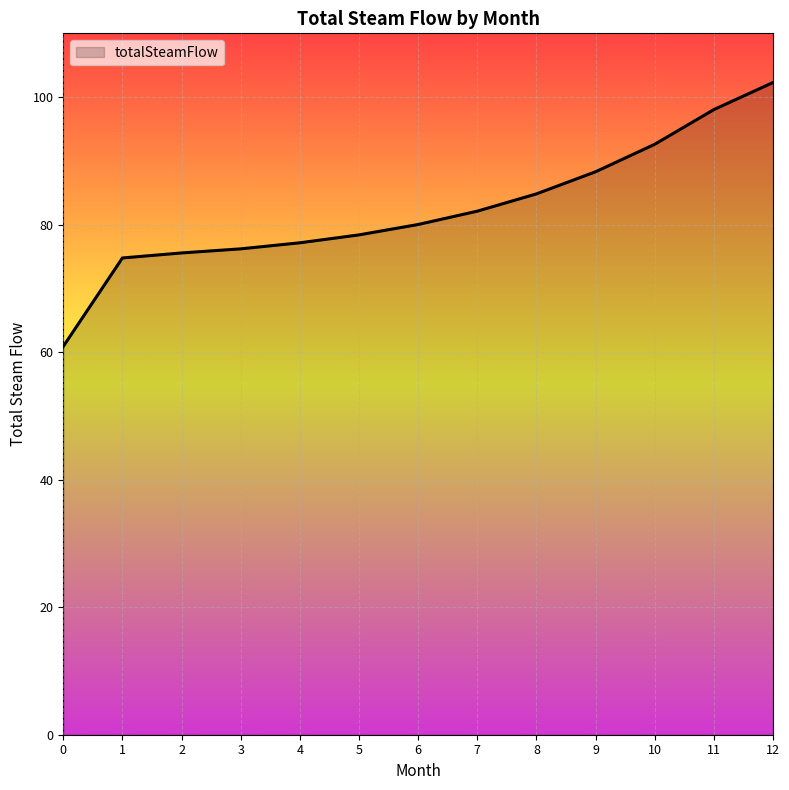

What is the difference between the maximum and minimum values?

41.4